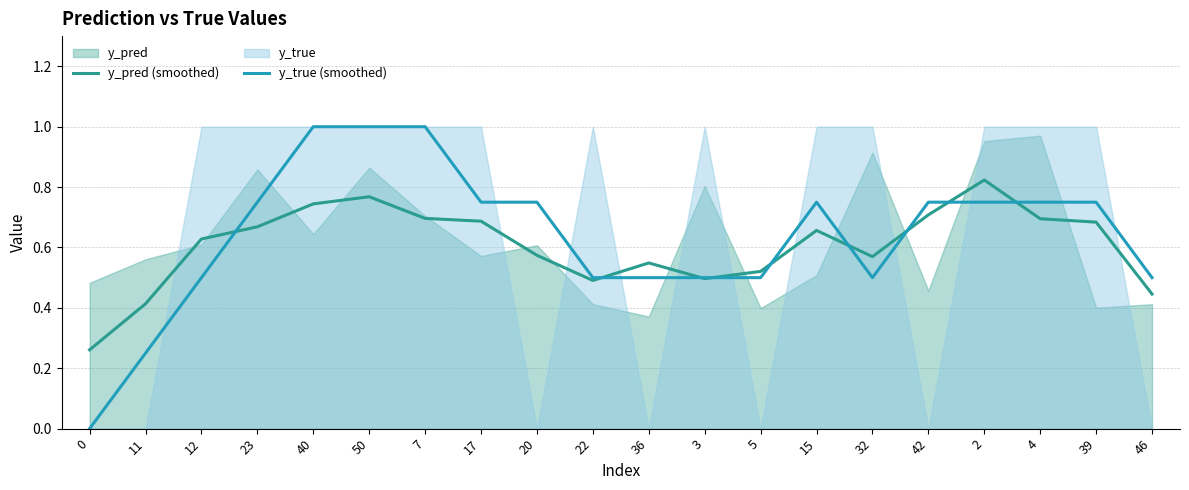

Reading right to left, extract all data points from this chart.

y_pred (smoothed): 0.4	0.7	0.7	0.8	0.7	0.6	0.7	0.5	0.5	0.5	0.5	0.6	0.7	0.7	0.8	0.7	0.7	0.6	0.4	0.3
y_true (smoothed): 0.5	0.8	0.8	0.8	0.8	0.5	0.8	0.5	0.5	0.5	0.5	0.8	0.8	1.0	1.0	1.0	0.8	0.5	0.2	0.0